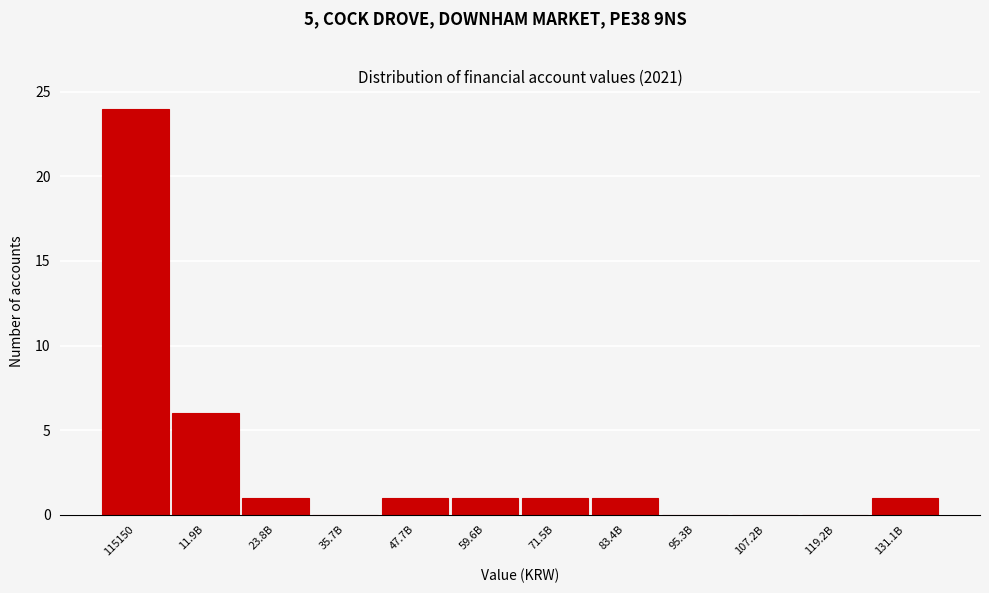

Reading left to right, what are all the values shown in this chart?

115150=24	11.9B=6	23.8B=1	35.7B=0	47.7B=1	59.6B=1	71.5B=1	83.4B=1	95.3B=0	107.2B=0	119.2B=0	131.1B=1